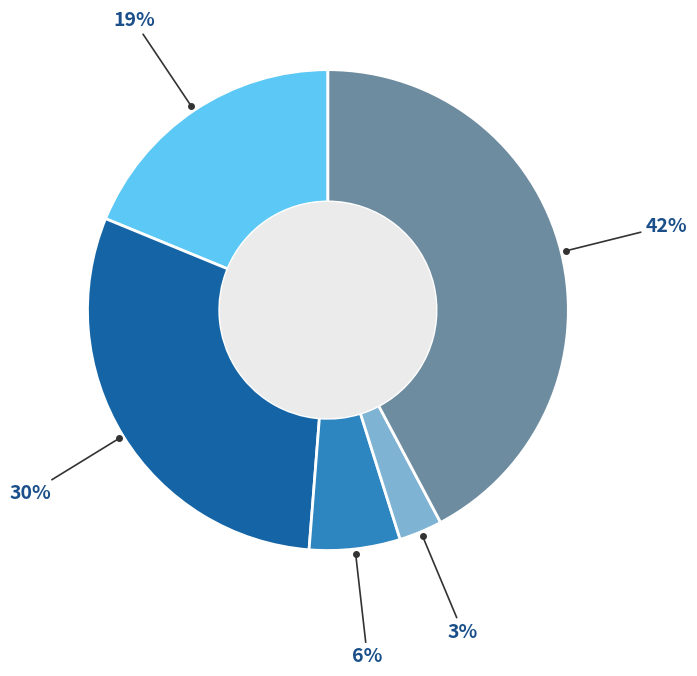

Is there any slice that represents more than half of the pie?

No